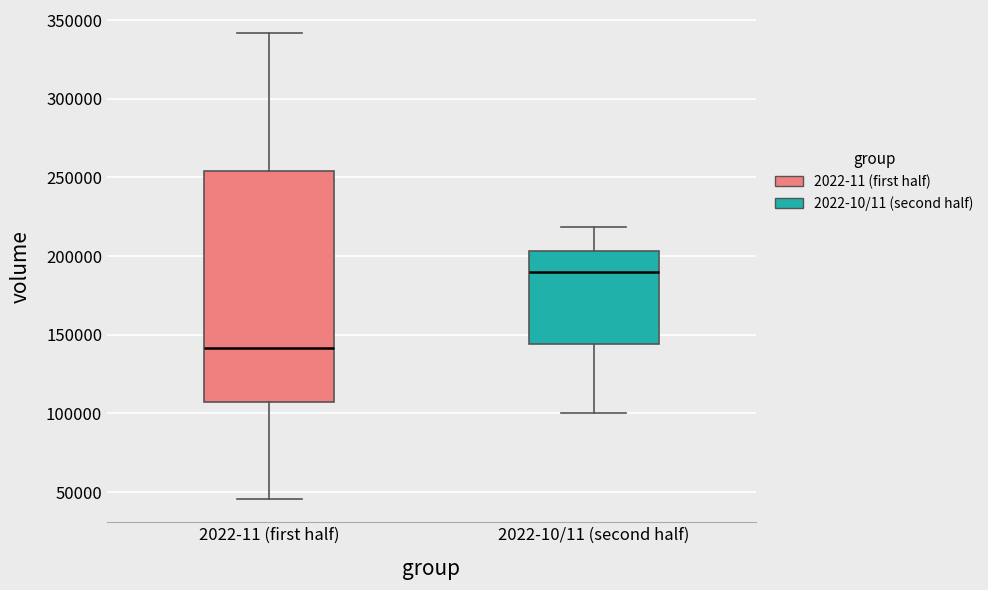

Reading left to right, read every box against the y-axis: the position of its median line, the range the box covers, and the ends of its whiskers. The values are not printed on the chart, so give them approximately, as read against the axis.

2022-11 (first half): median 140000, box 105000 to 255000, whiskers 45000 to 340000
2022-10/11 (second half): median 190000, box 145000 to 205000, whiskers 100000 to 220000